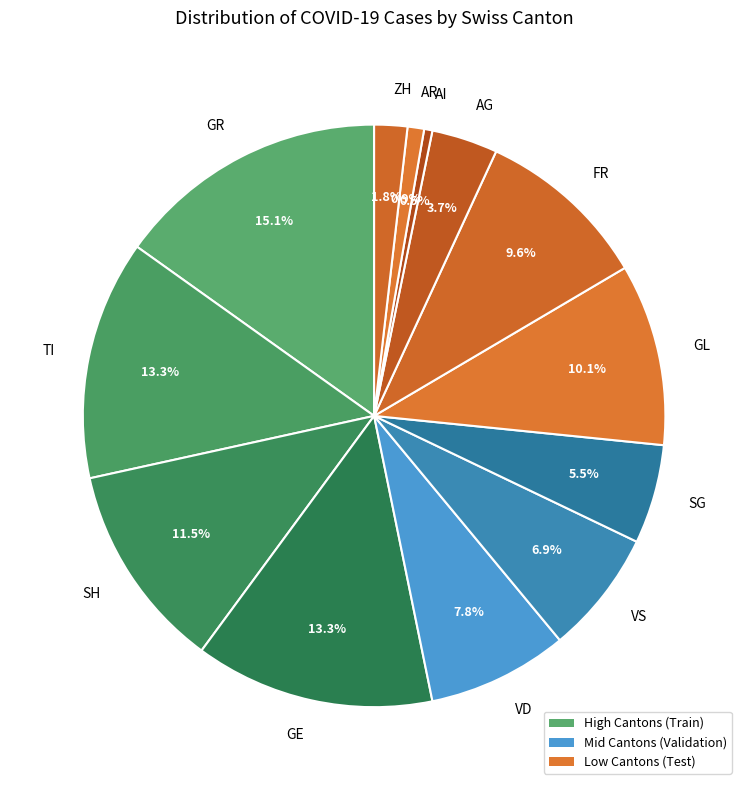

Does any single category account for the majority?

No